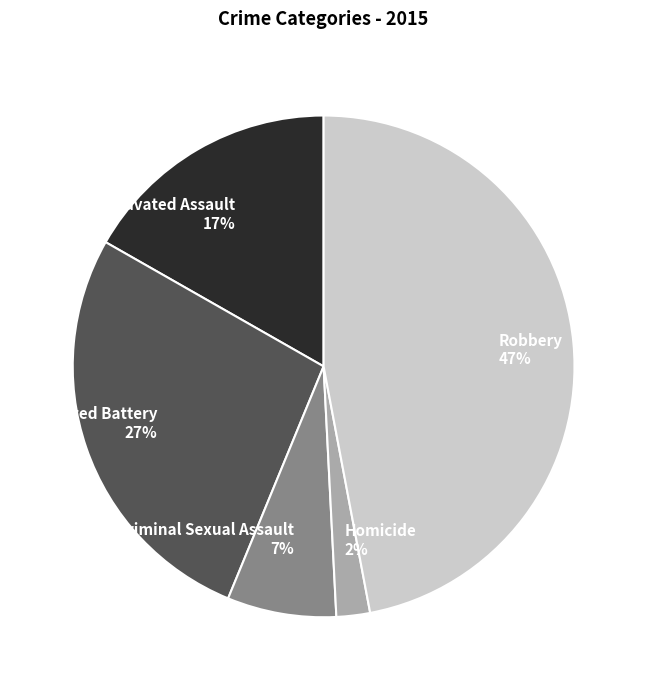

Is it true that Aggravated Assault 17% is 17% of the pie?

True